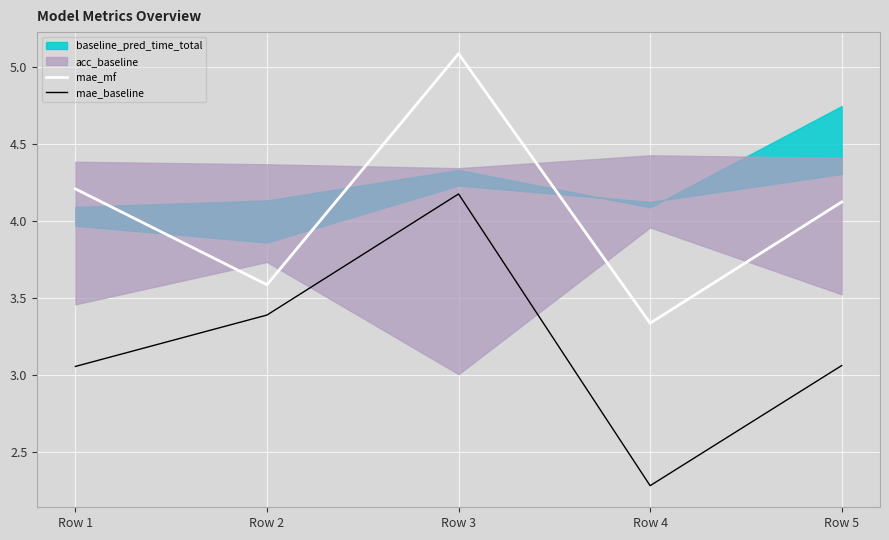

Is the value of mae_baseline at Row 3 greater than the value of mae_mf at Row 4?

Yes